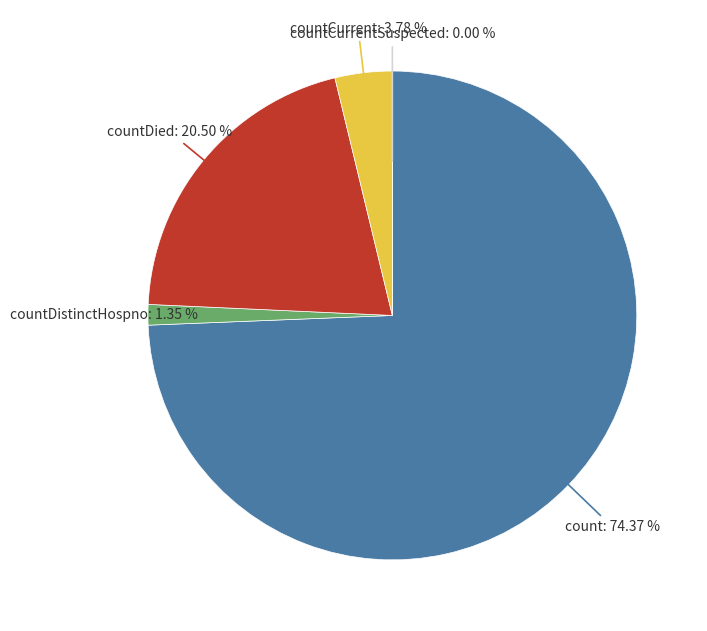

Rank the categories by value from highest to lowest.

count, countDied, countCurrent, countDistinctHospno, countCurrentSuspected